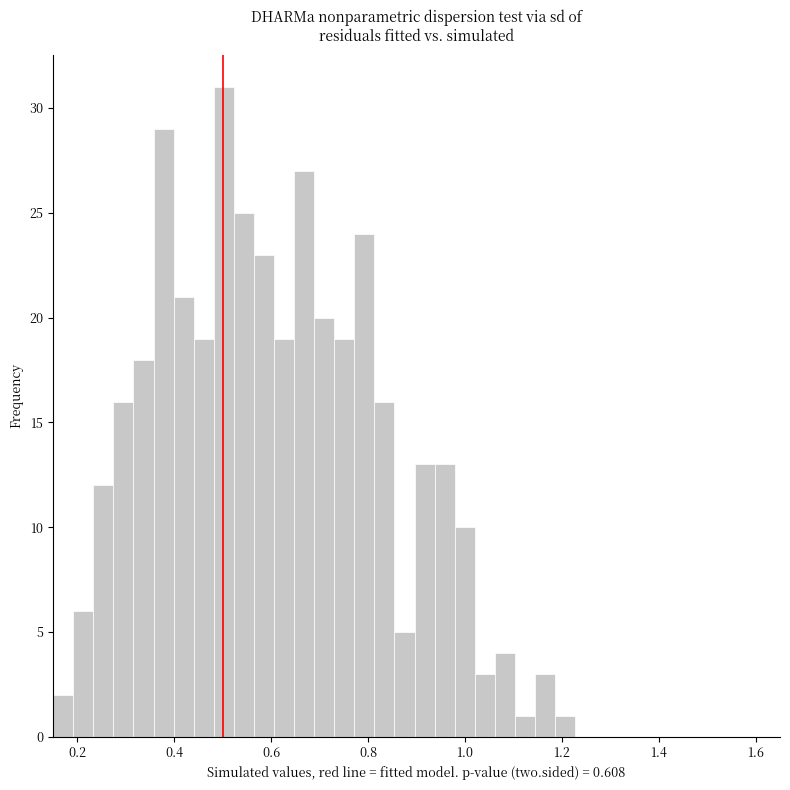

Read against the x-axis, roughly where is the centre of the tallest bar?

0.50